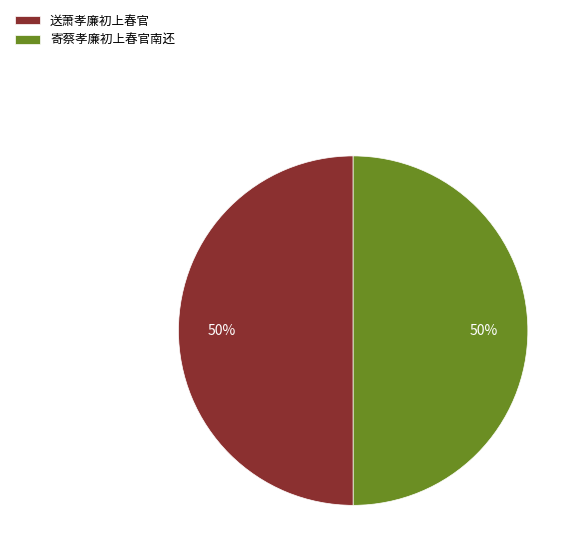

What is the ratio of the value at 送萧孝廉初上春官 to the value at 寄蔡孝廉初上春官南还?

1.0